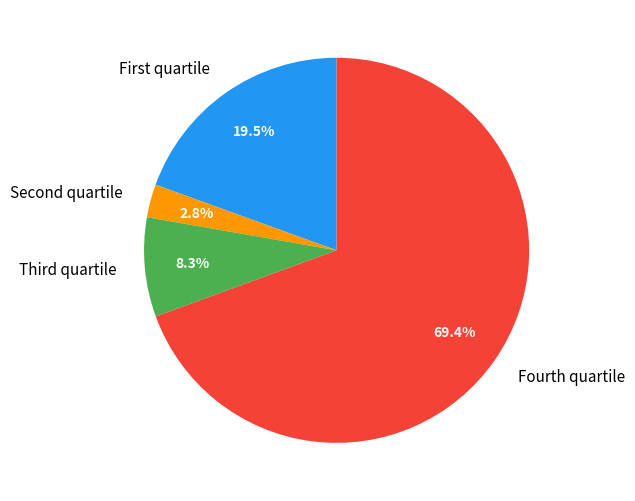

How many segments does this pie chart have?

4